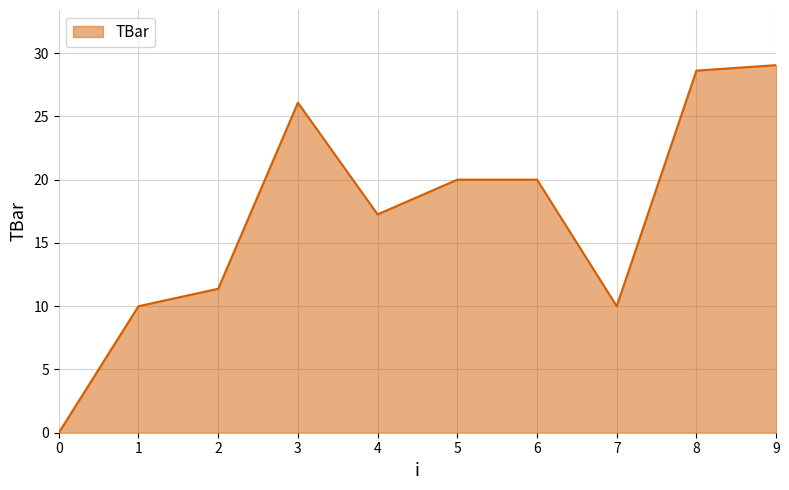

What is the maximum value shown in the chart?

29.0